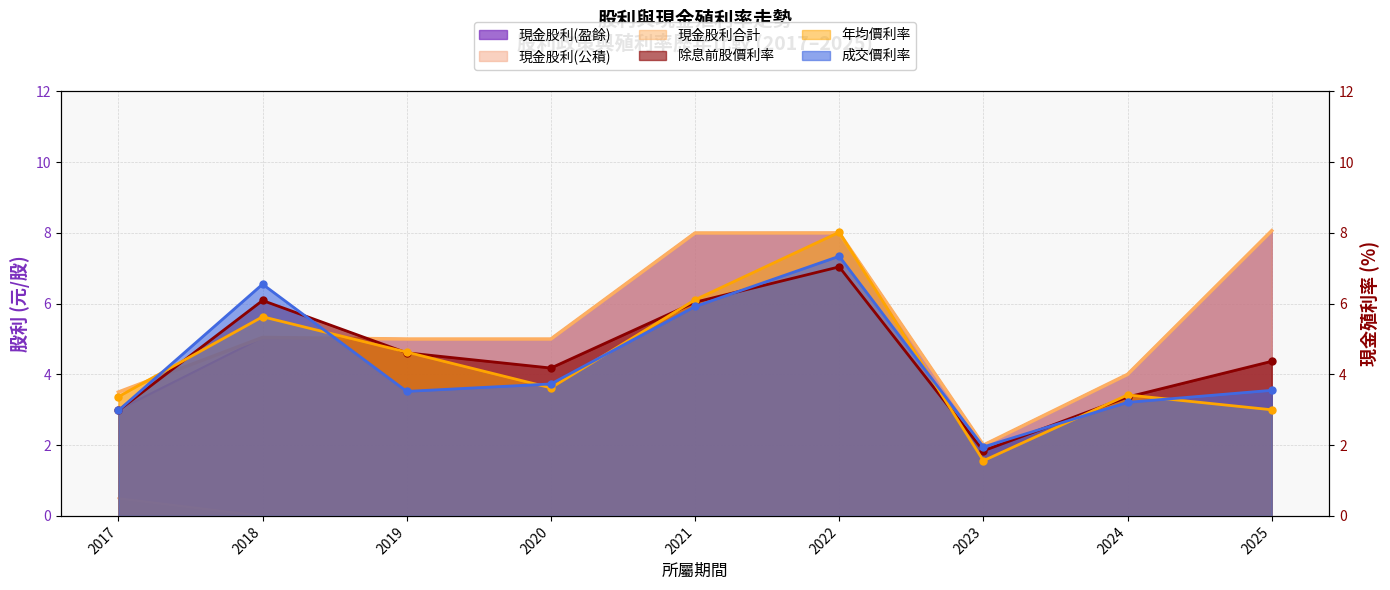

Which series has the largest range (max minus min)?

年均價利率